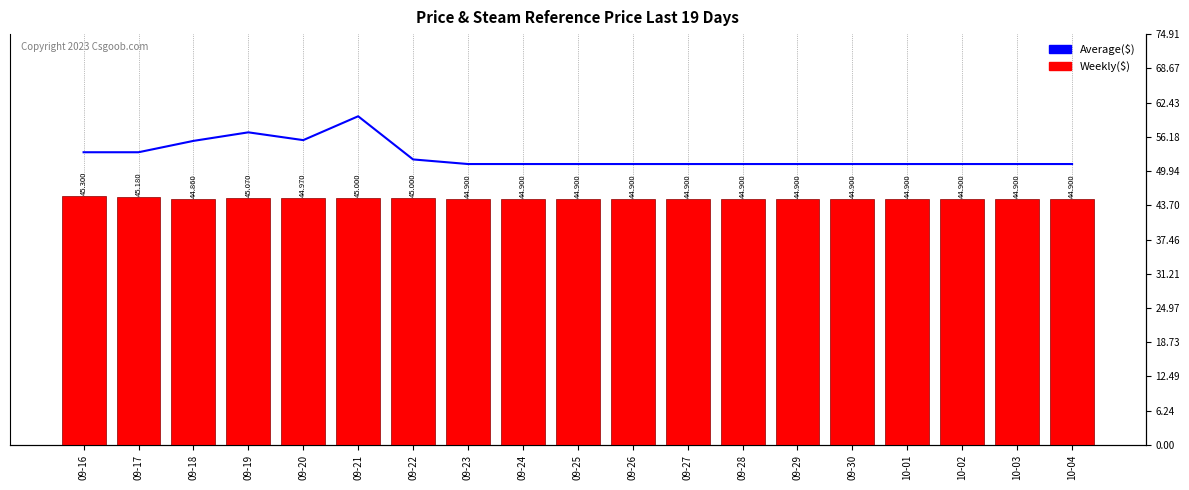

Which series has the widest spread of values?

Average($)